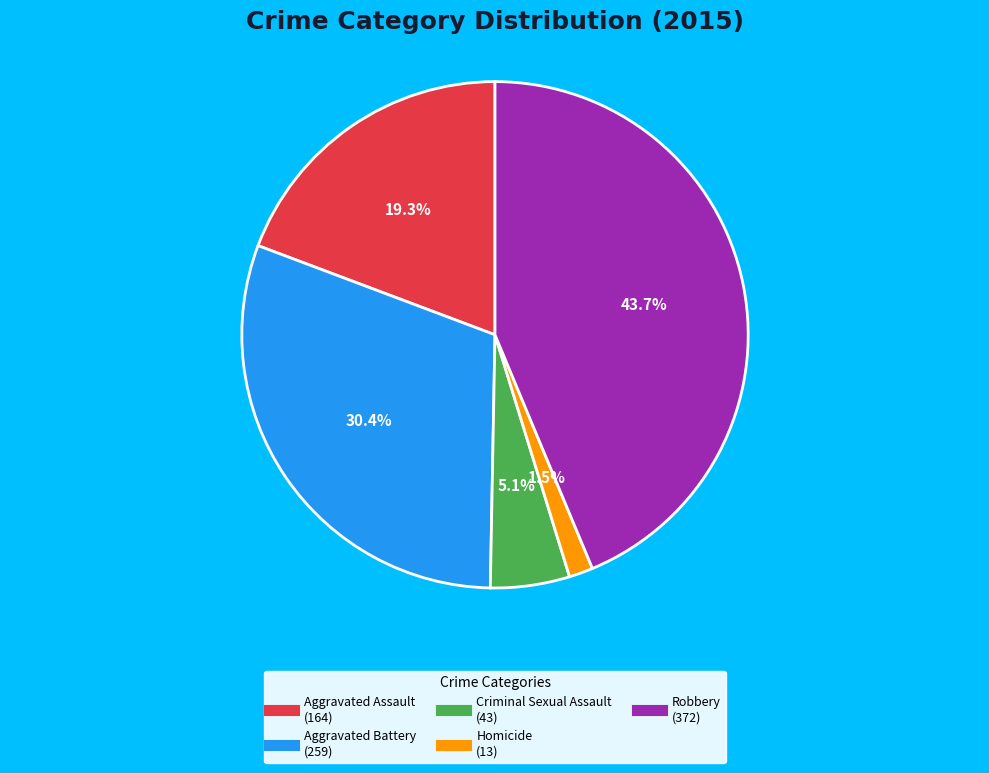

What percentage is the Criminal Sexual Assault slice, to the nearest percent?

5%